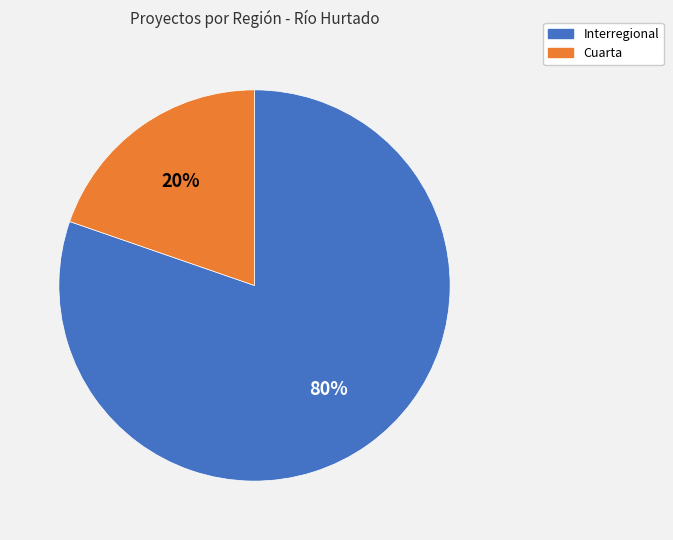

Between Cuarta and Interregional, which is larger?

Interregional